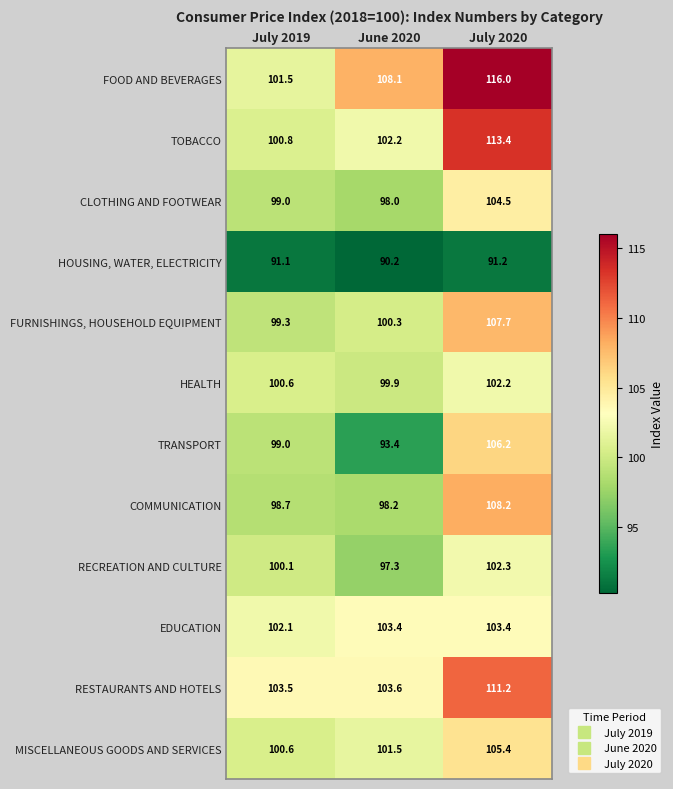

What is the total value across all series at June 2020?

1196.1